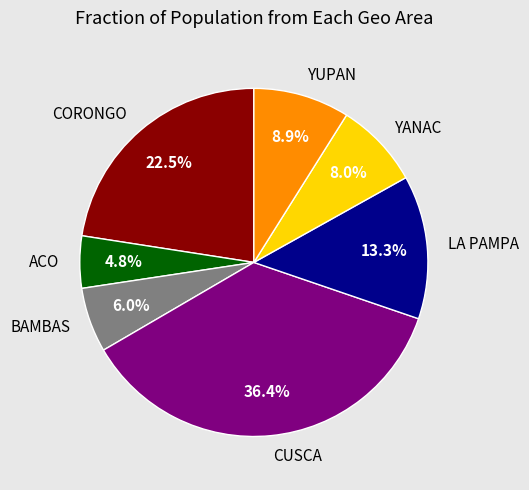

Count the number of slices in the pie.

7